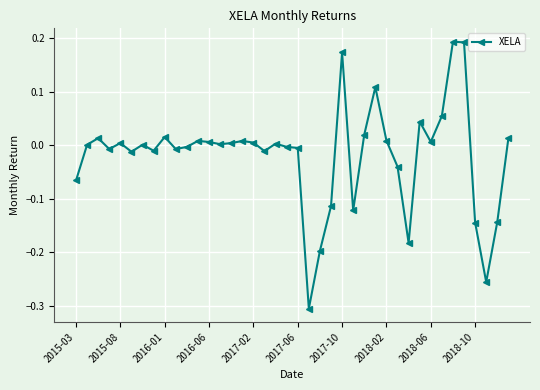

What is the difference between the maximum and minimum values?

0.5